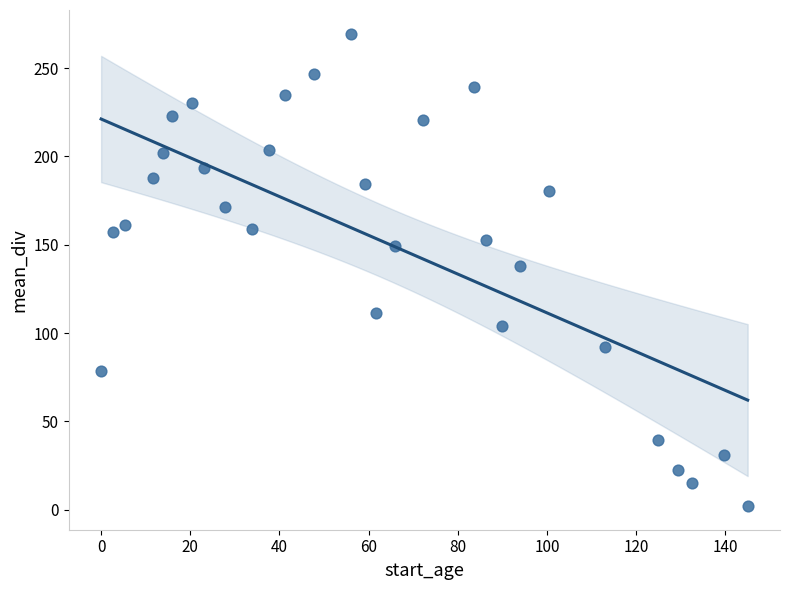

What is the range of X values (max minus min)?

145.0